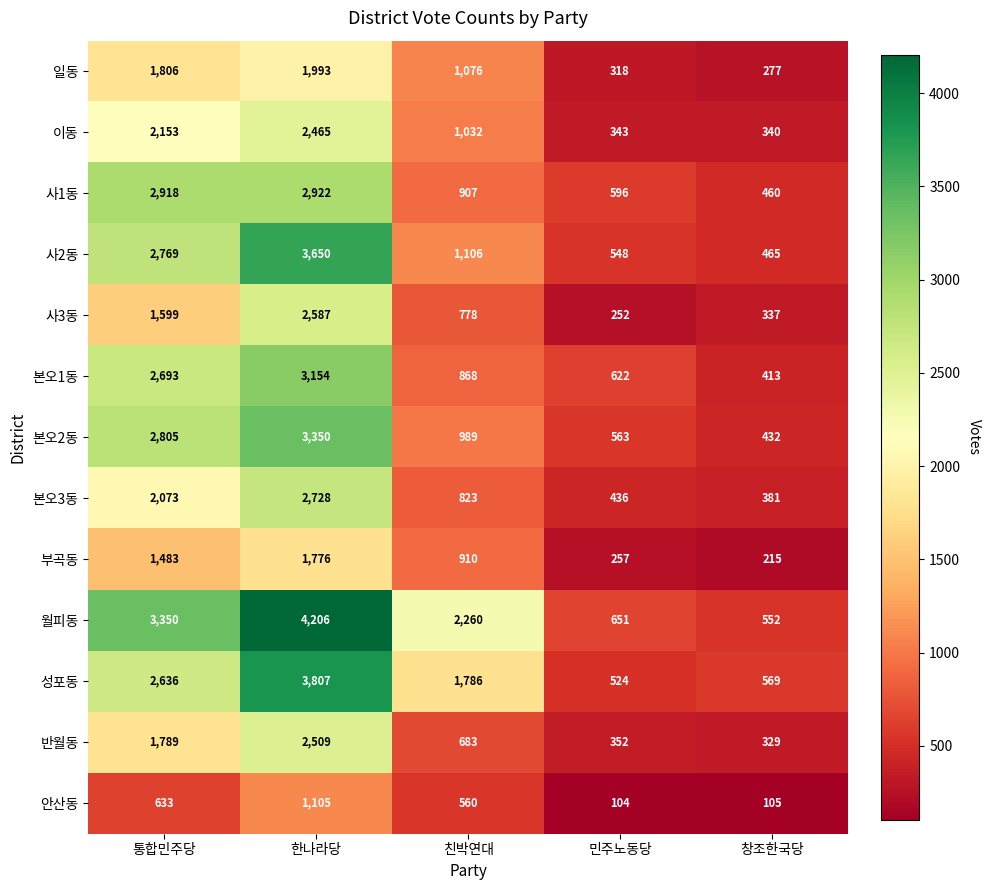

The value of 반월동 at 창조한국당 is 329. True or false?

True